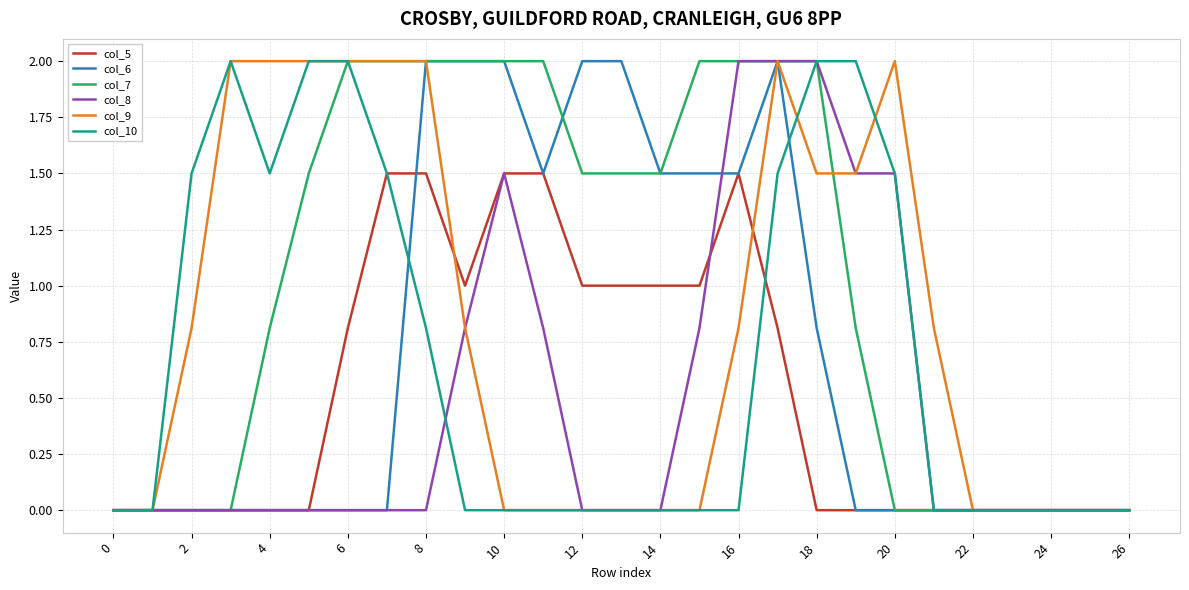

What are all the series names shown in the legend?

col_5, col_6, col_7, col_8, col_9, col_10